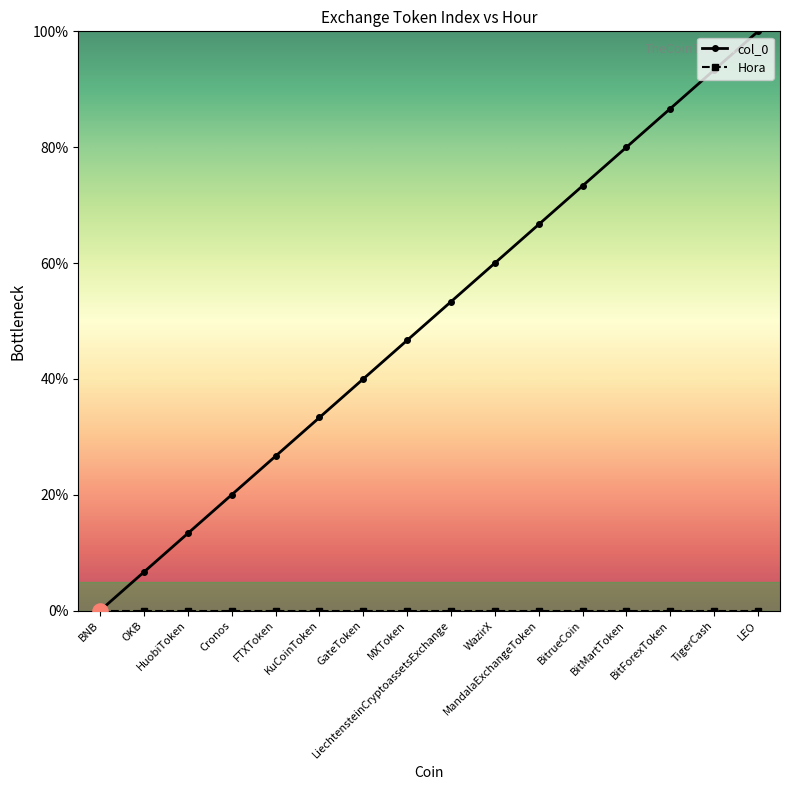

Which series has the largest range (max minus min)?

col_0